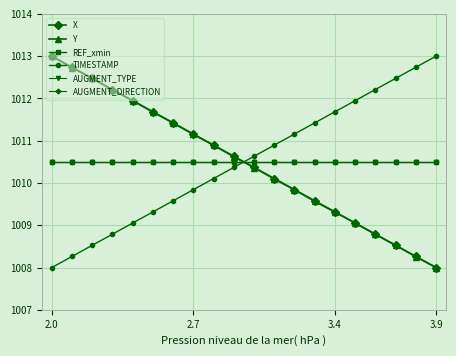

True or false: AUGMENT_DIRECTION and TIMESTAMP cross at least once.

True